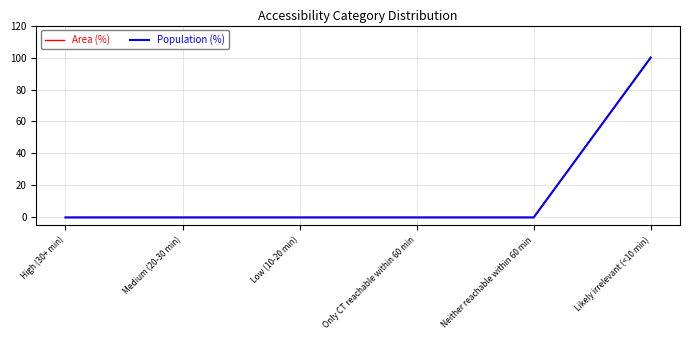

Is this an area chart (filled region under the line)?

No